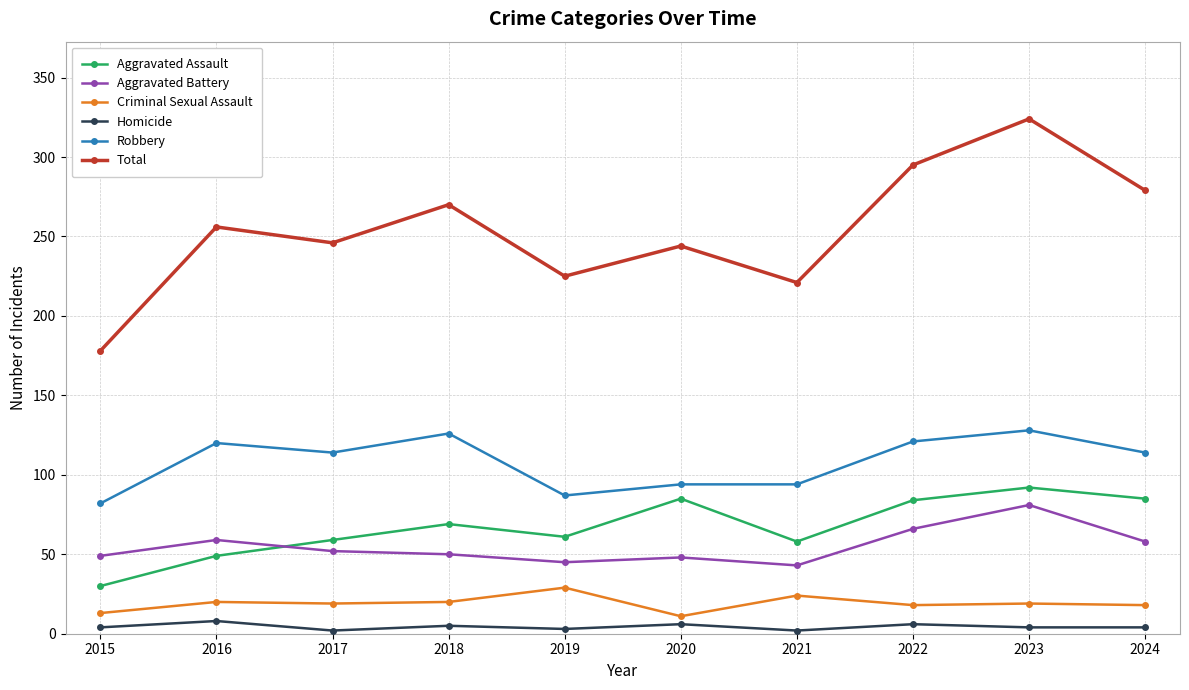

What is the sum of all Aggravated Assault values?

672